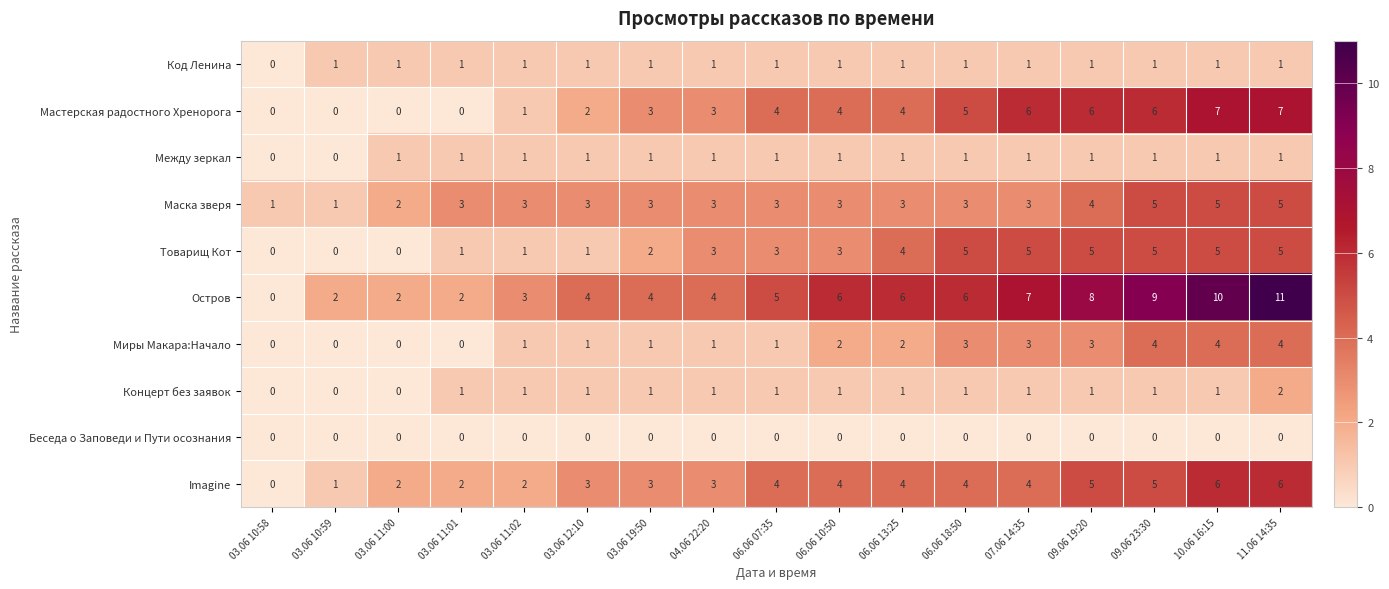

At which category is the sum across all series the highest?

11.06 14:35